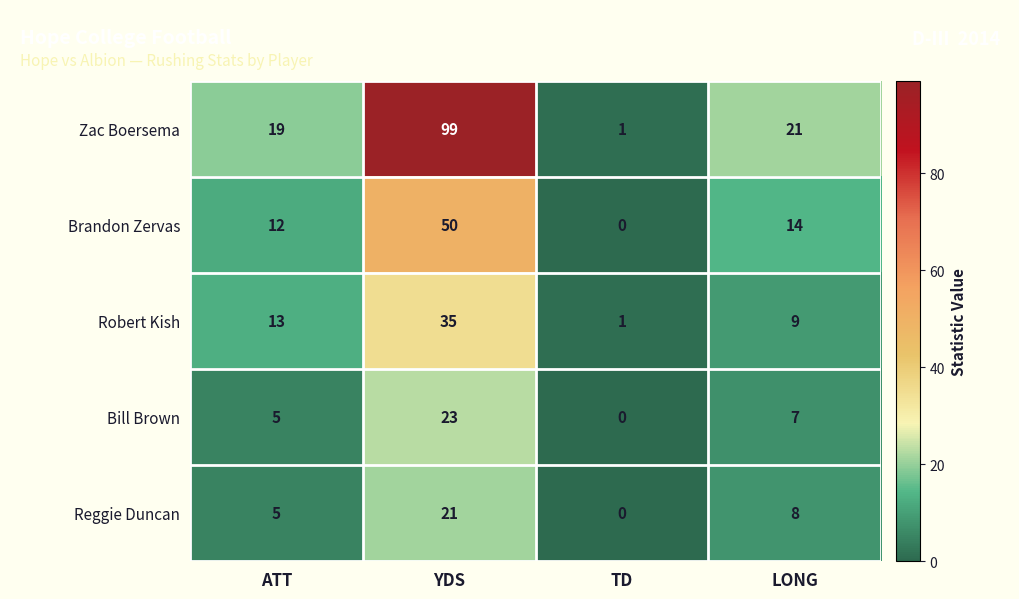

At which label is Robert Kish closest to 18?

ATT